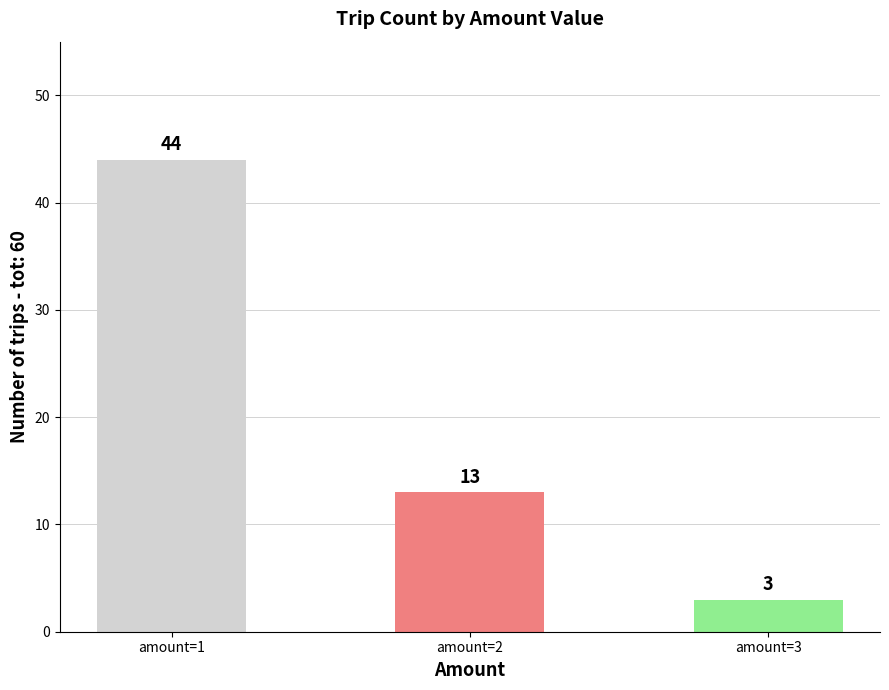

What is the sum of the values at amount=2 and amount=1?

57